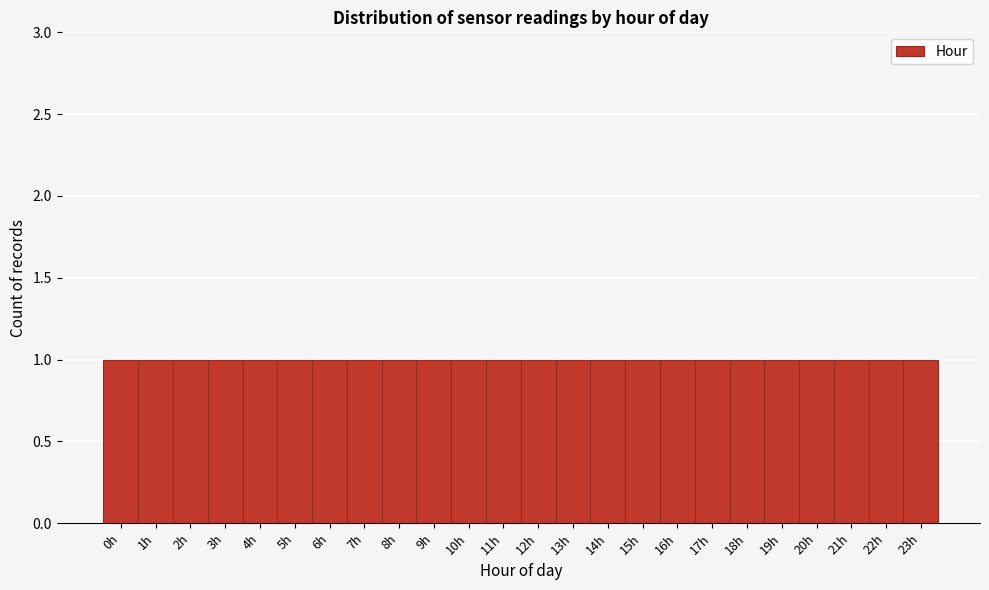

Reading left to right, list every bar in this chart as the range it spans on the x-axis followed by its height. The values are not printed on the chart, so give them approximately, as read against the axis.

-0.5 to 0.5: 1
0.5 to 1.5: 1
1.5 to 2.5: 1
2.5 to 3.5: 1
3.5 to 4.5: 1
4.5 to 5.5: 1
5.5 to 6.5: 1
6.5 to 7.5: 1
7.5 to 8.5: 1
8.5 to 9.5: 1
9.5 to 10.5: 1
10.5 to 11.5: 1
11.5 to 12.5: 1
12.5 to 13.5: 1
13.5 to 14.5: 1
14.5 to 15.5: 1
15.5 to 16.5: 1
16.5 to 17.5: 1
17.5 to 18.5: 1
18.5 to 19.5: 1
19.5 to 20.5: 1
20.5 to 21.5: 1
21.5 to 22.5: 1
22.5 to 23.5: 1